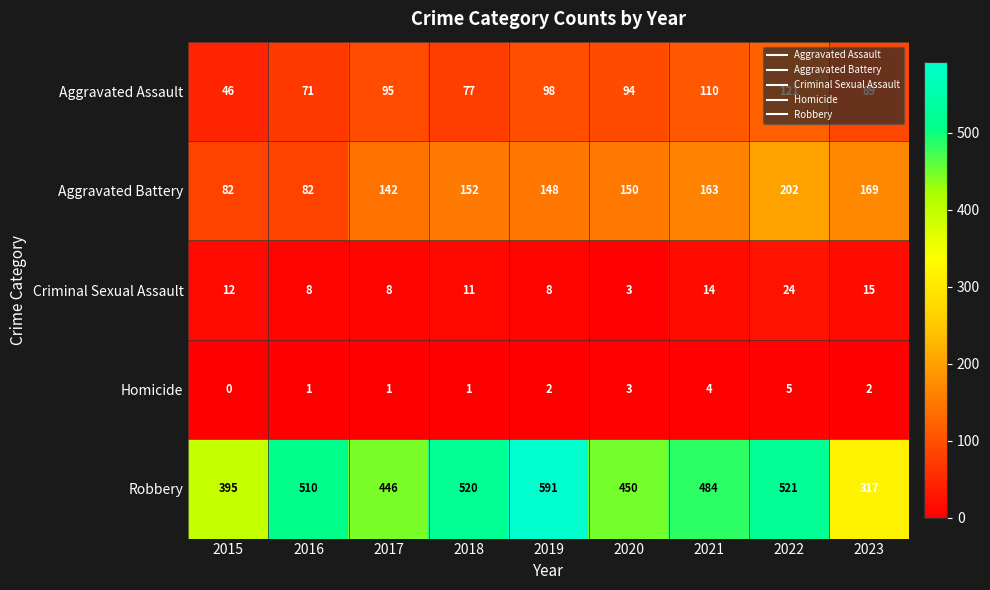

What is the lowest value of the Aggravated Assault series?

46